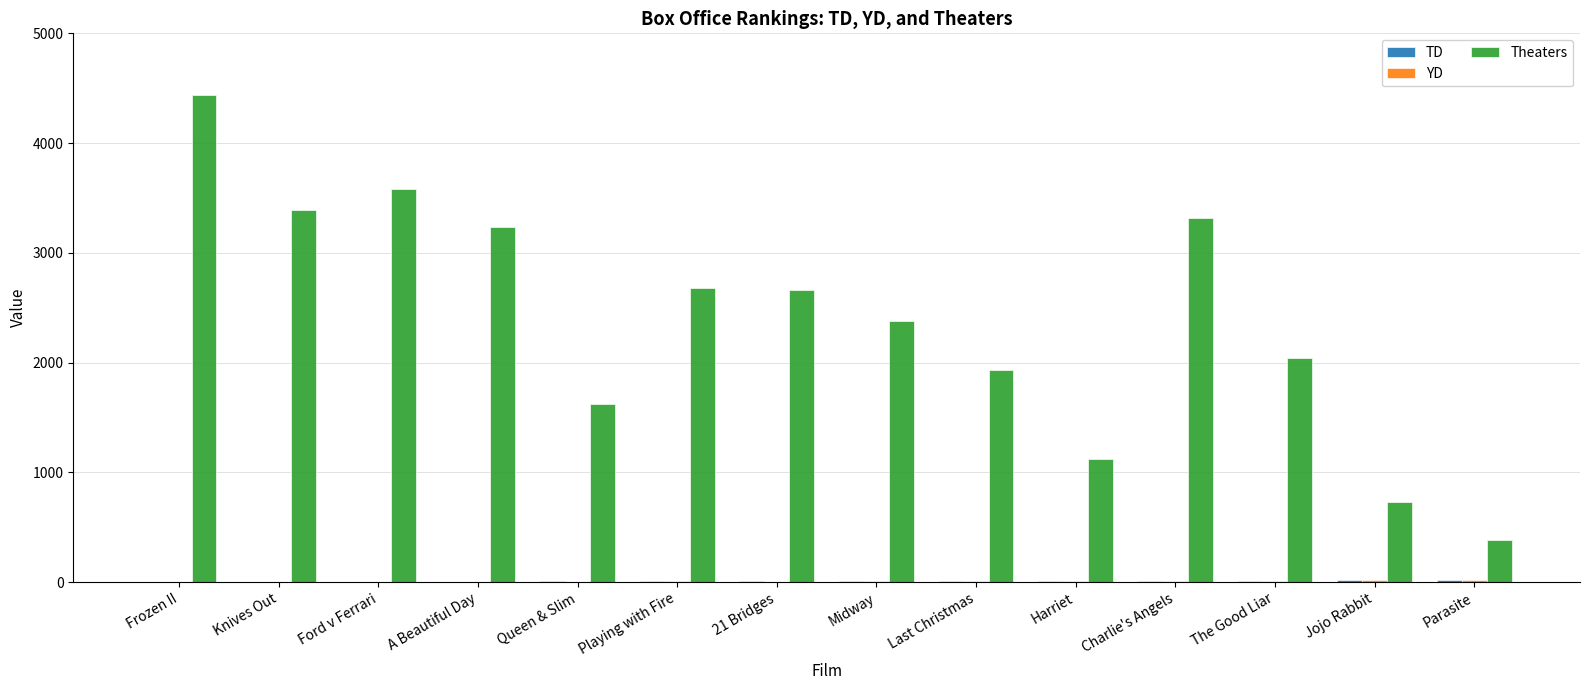

True or false: Theaters has a value of 1119 at Midway.

False